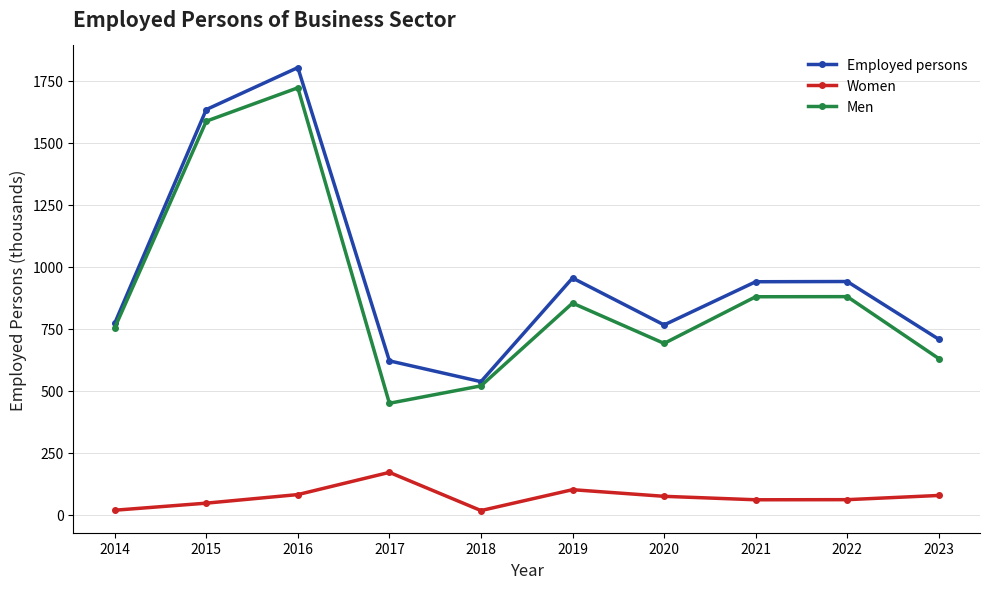

True or false: Employed persons has more than 0 points higher than both neighbors.

True